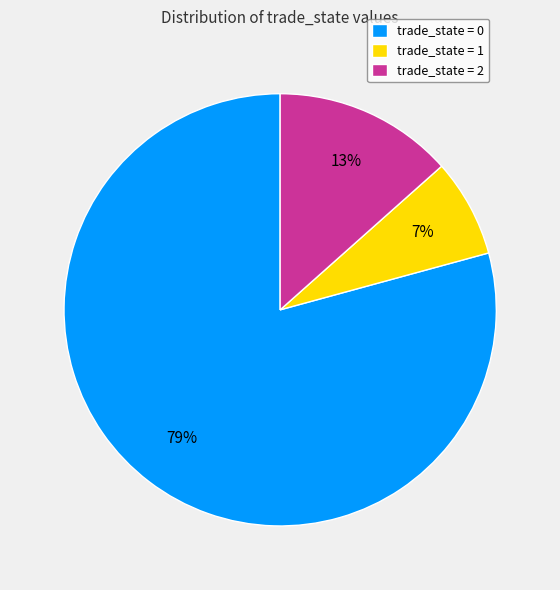

How many segments does this pie chart have?

3